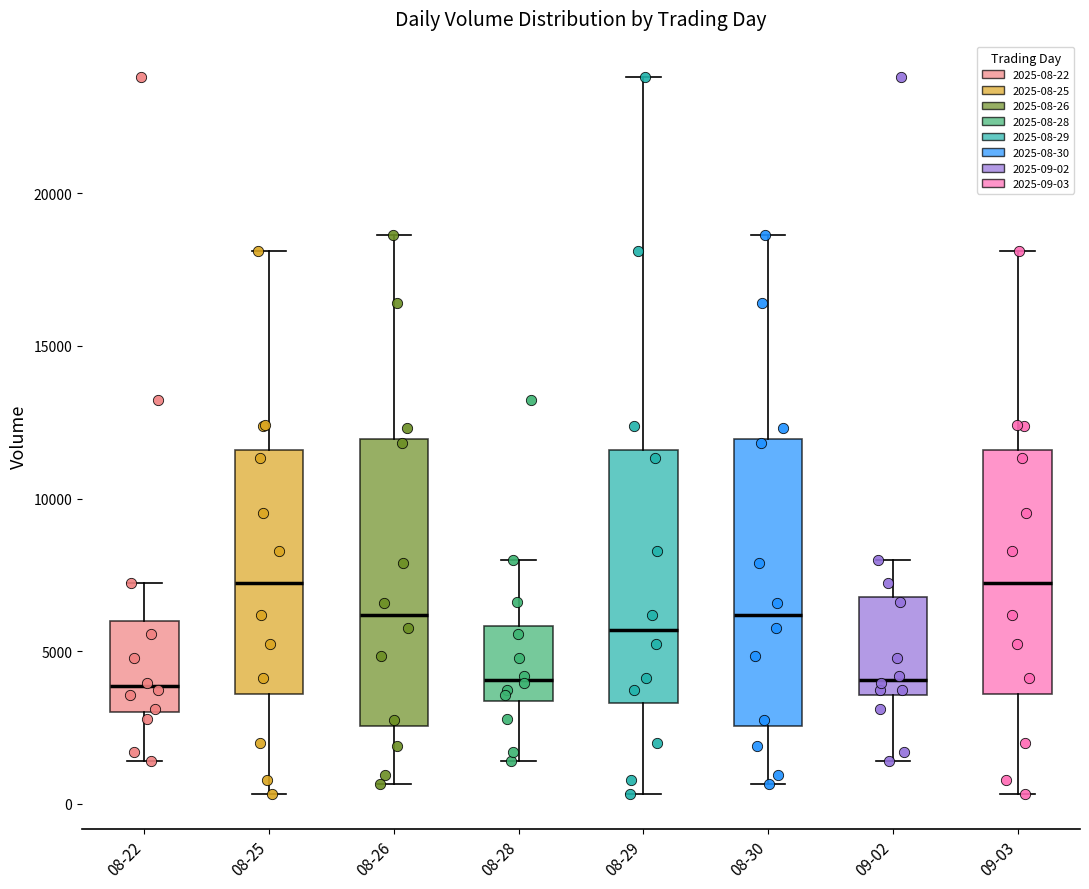

Where does the upper whisker of the box for 09-02 end on the y-axis? The values are not printed on the chart, so give them approximately, as read against the axis.

8000